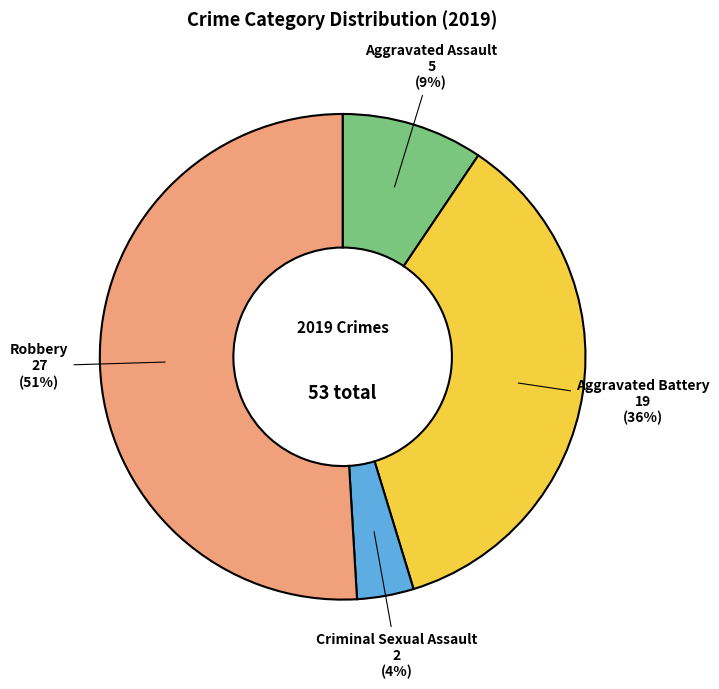

Between Robbery and Aggravated Assault, which is larger?

Robbery